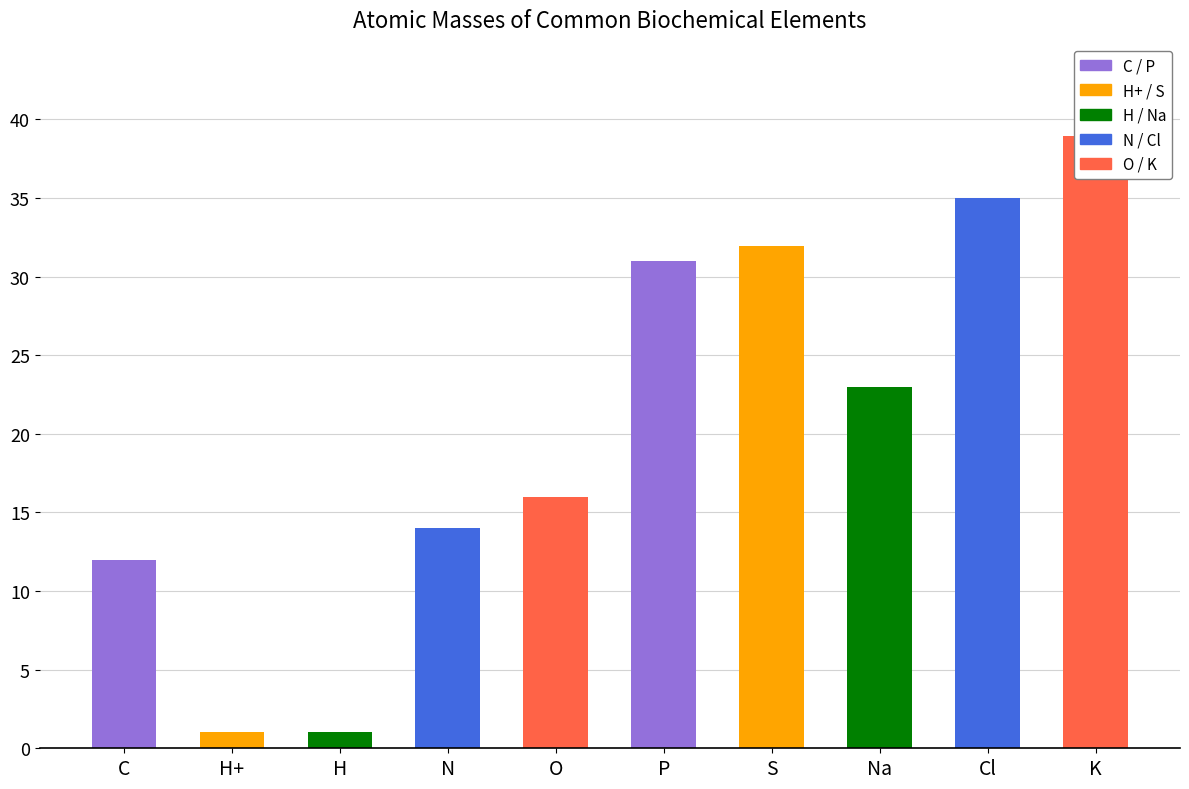

Reading left to right, transcribe all the data shown in this chart.

12.0	1.0	1.0	14.0	16.0	31.0	32.0	23.0	35.0	39.0